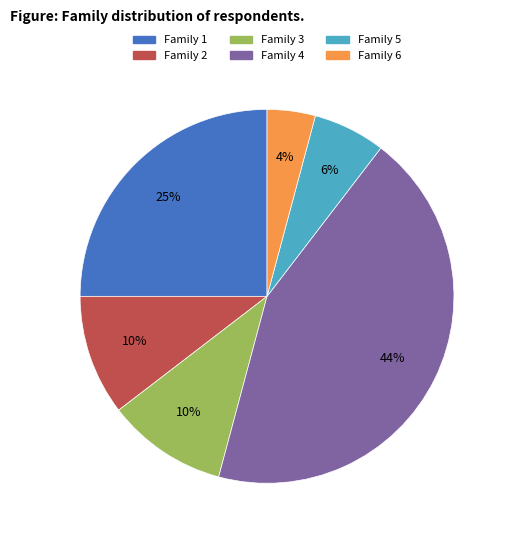

To the nearest percent, what is the average slice percentage?

17%